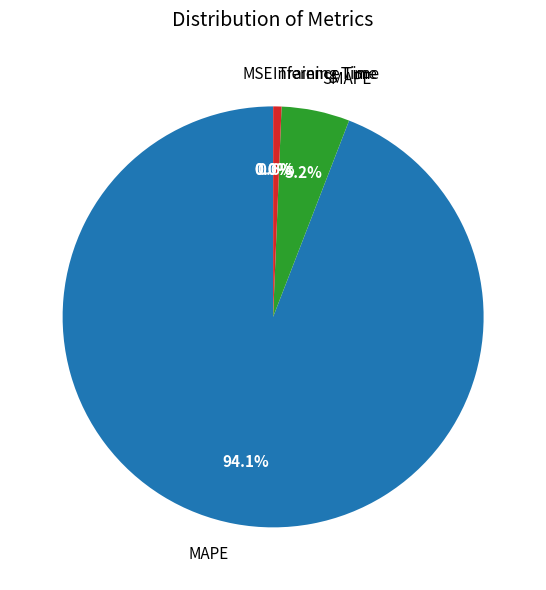

Is there any slice that represents more than half of the pie?

Yes